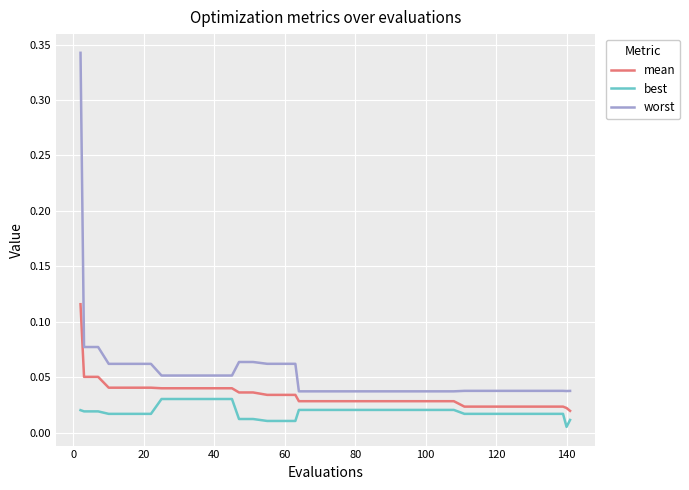

True or false: mean and worst intersect in this chart.

False